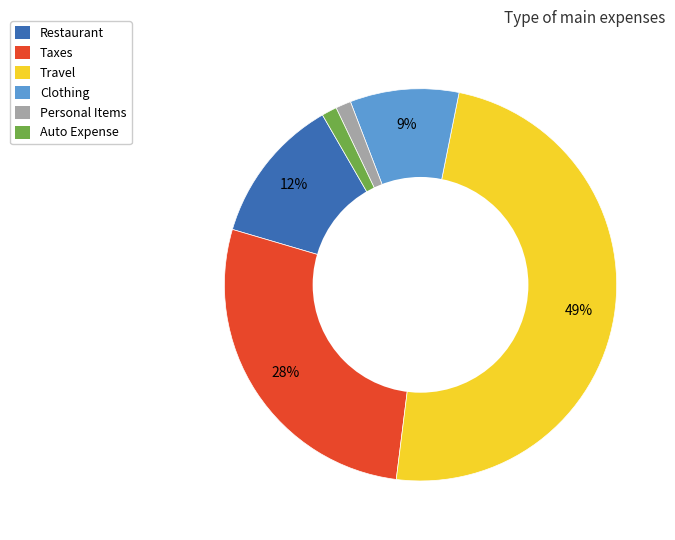

Is the sum of Clothing and Auto Expense greater than half?

No